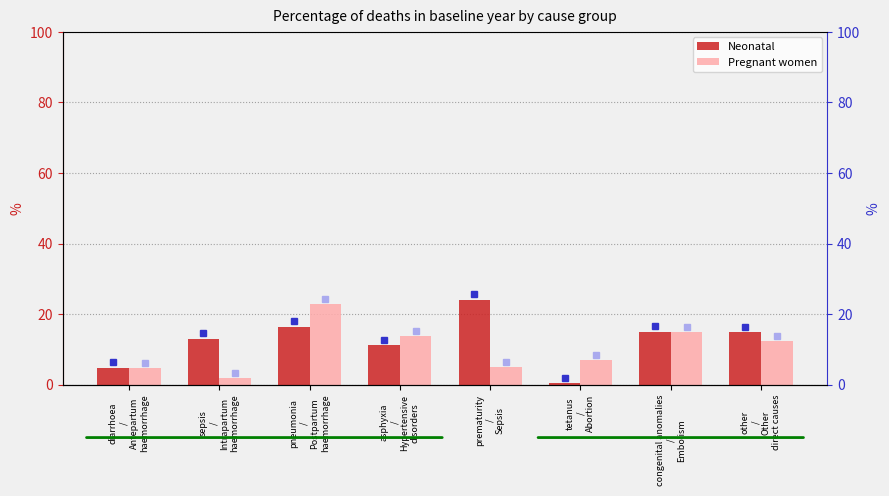

Reading right to left, transcribe all the data shown in this chart.

Neonatal: other
/
Other
direct causes=14.9	congenital anomalies
/
Embolism=15.0	tetanus
/
Abortion=0.4	prematurity
/
Sepsis=24.1	asphyxia
/
Hypertensive
disorders=11.2	pneumonia
/
Postpartum
haemorrhage=16.4	sepsis
/
Intrapartum
haemorrhage=13.1	diarrhoea
/
Antepartum
haemorrhage=4.9
Pregnant women: other
/
Other
direct causes=12.4	congenital anomalies
/
Embolism=14.9	tetanus
/
Abortion=7.0	prematurity
/
Sepsis=4.9	asphyxia
/
Hypertensive
disorders=13.8	pneumonia
/
Postpartum
haemorrhage=22.9	sepsis
/
Intrapartum
haemorrhage=1.9	diarrhoea
/
Antepartum
haemorrhage=4.8